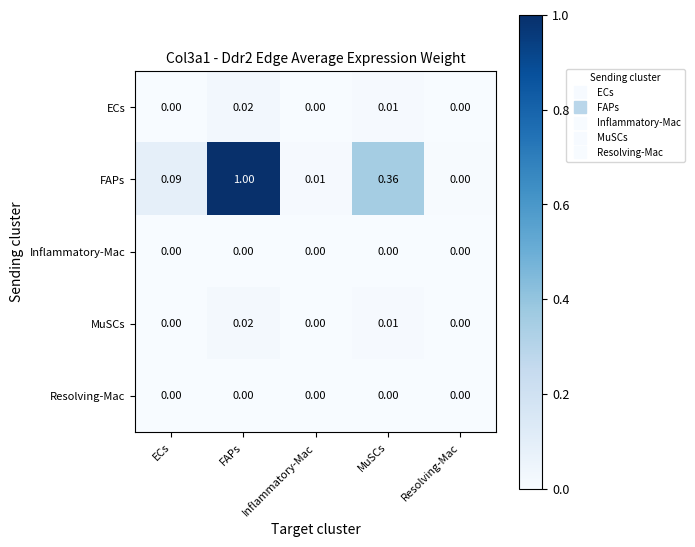

List the labels in order of FAPs value, smallest first.

Resolving-Mac, Inflammatory-Mac, ECs, MuSCs, FAPs